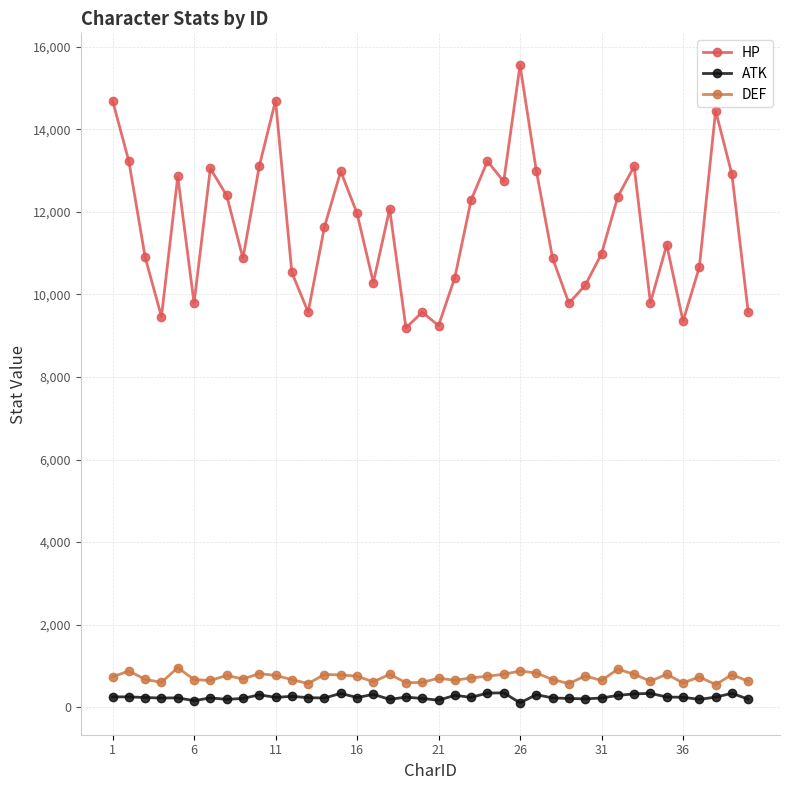

True or false: HP and DEF intersect in this chart.

False